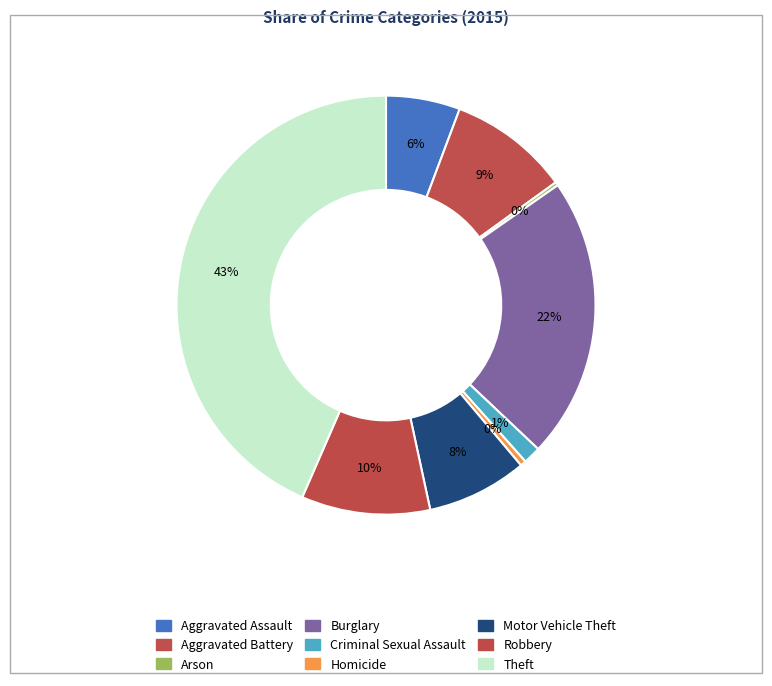

How many segments does this pie chart have?

9